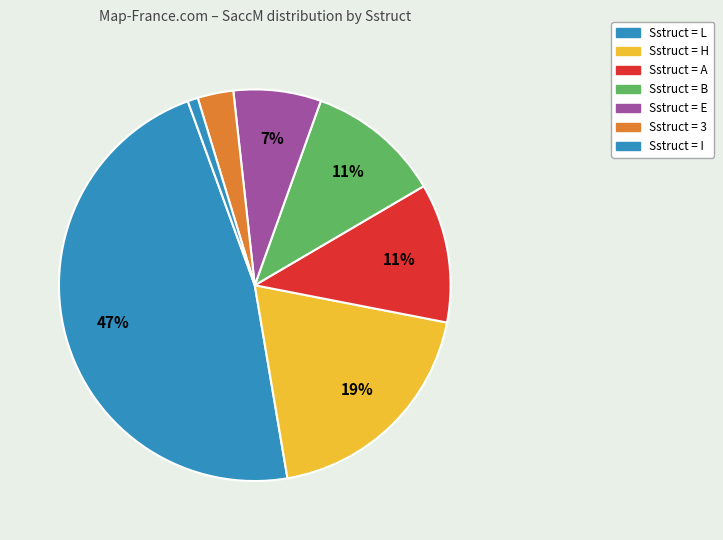

How many segments does this pie chart have?

7